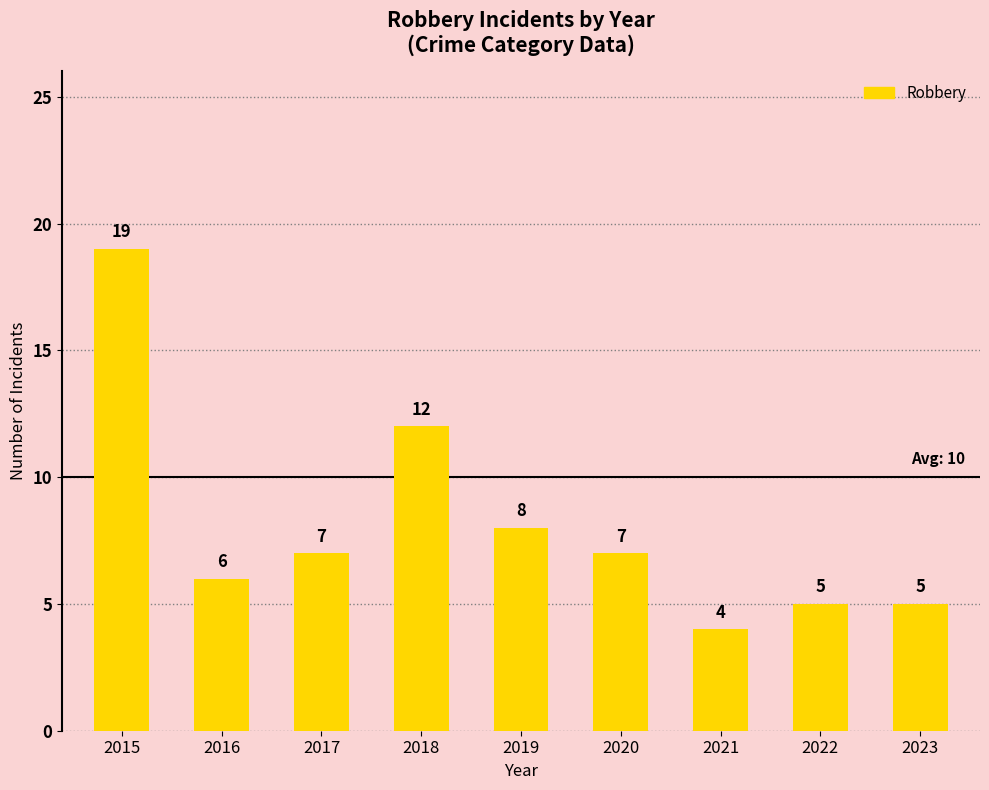

At which label does the data first exceed 7?

2015